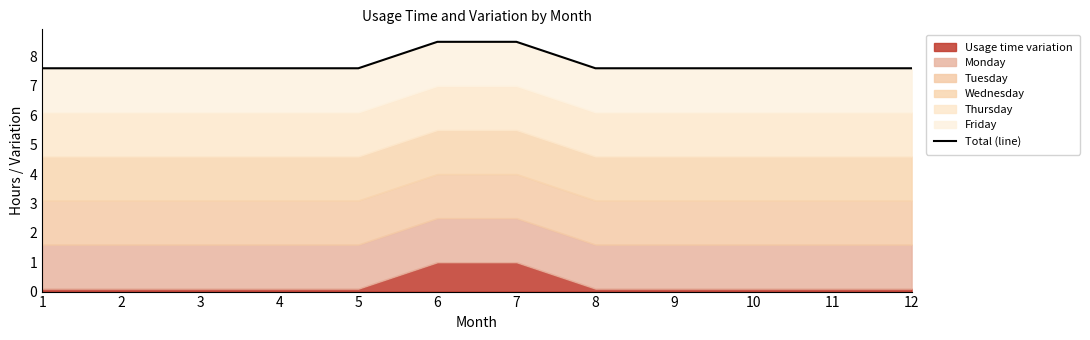

What is the difference between the maximum and second lowest values?

0.9